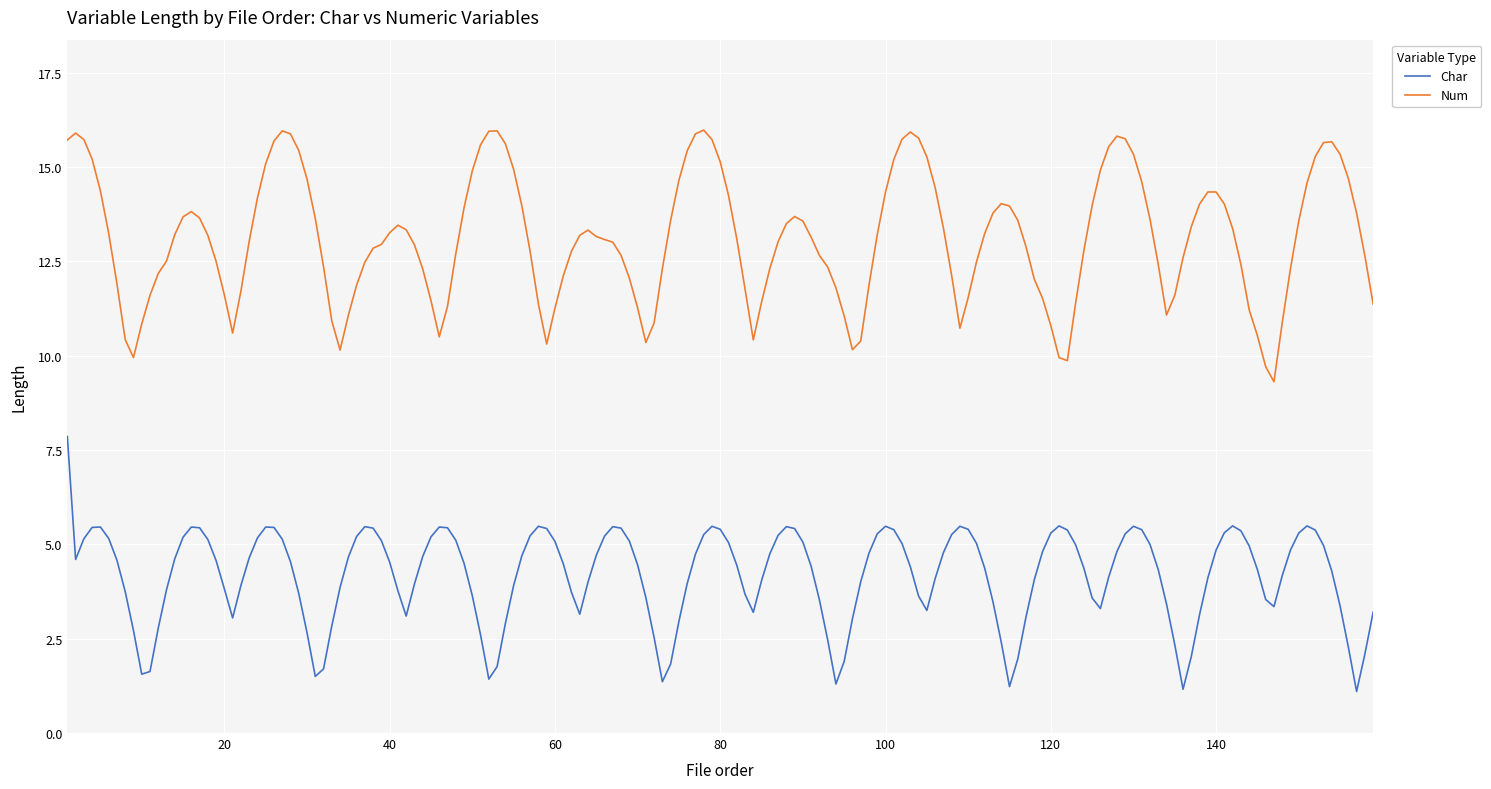

List the series in order of their overall mean, lowest first.

Char, Num